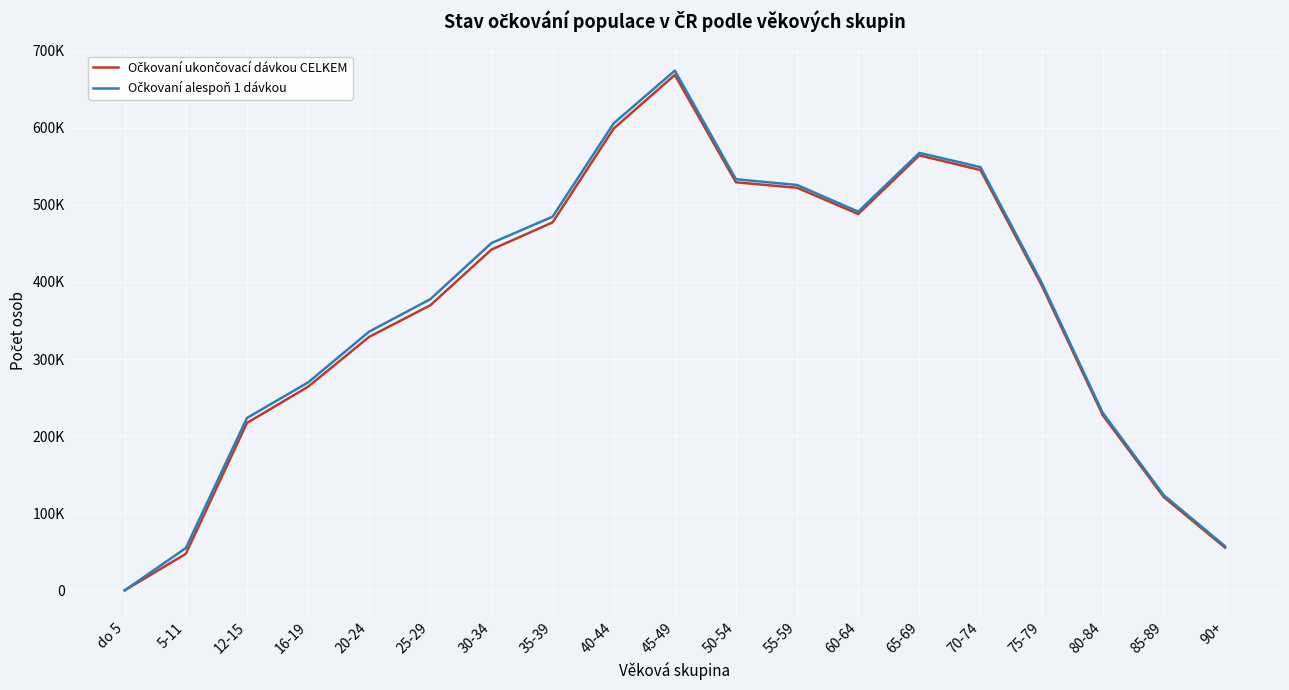

Does the chart have visible grid lines?

Yes